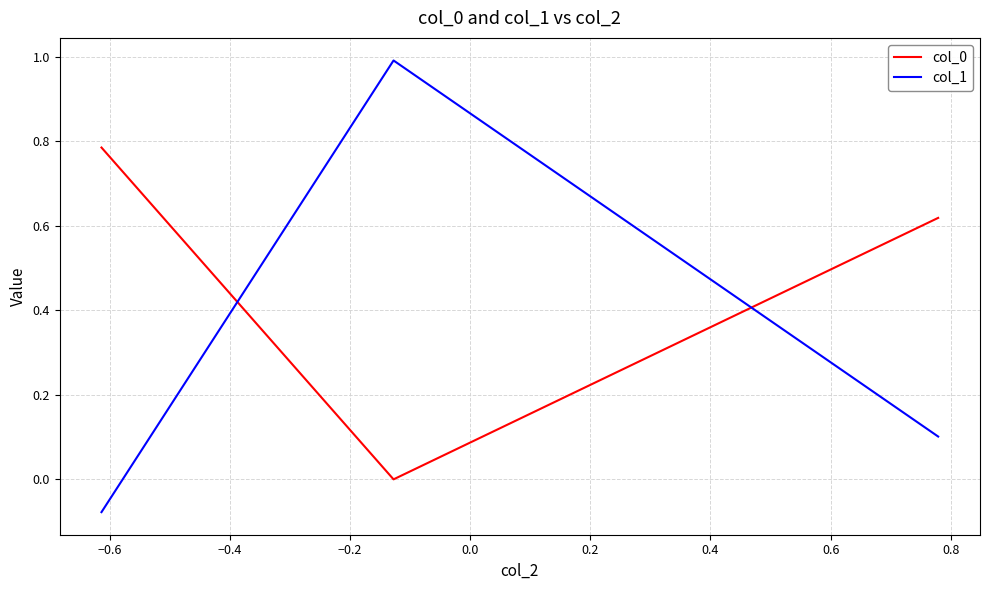

What is the sum of all col_1 values?

1.0